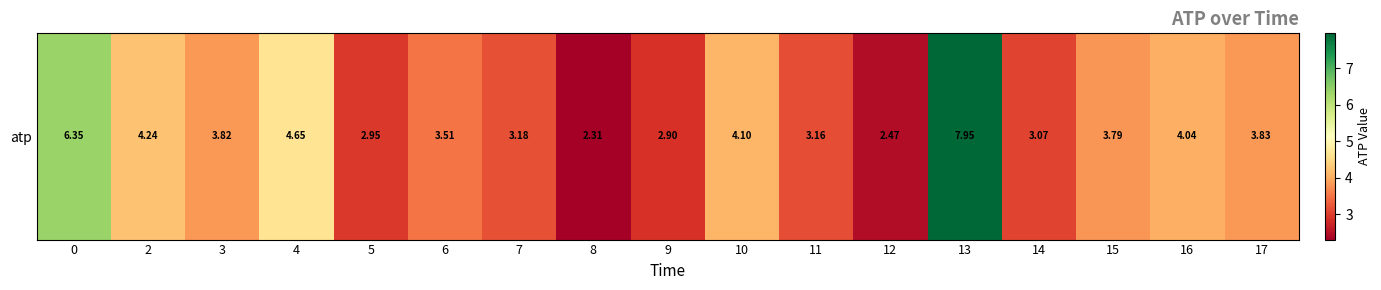

What is the smallest value displayed?

2.3